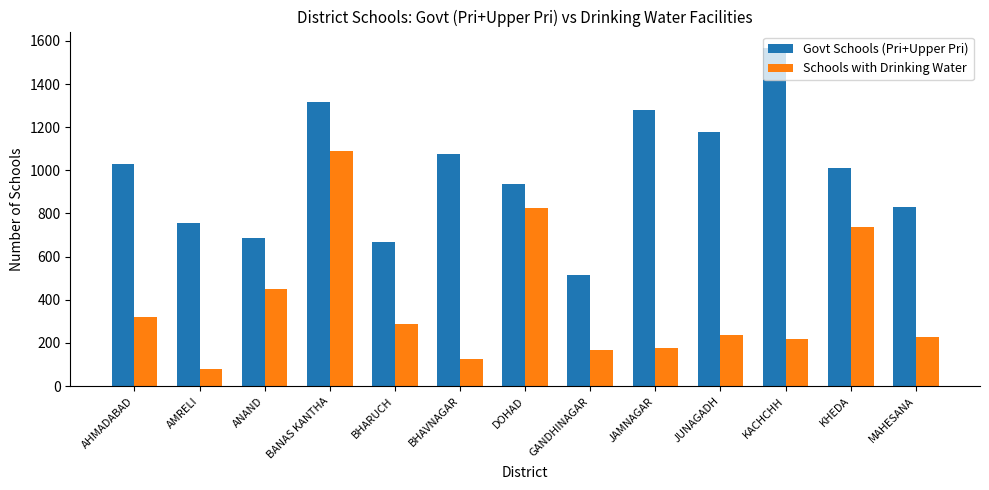

What is the difference between the Govt Schools (Pri+Upper Pri) values at KHEDA and GANDHINAGAR?

497